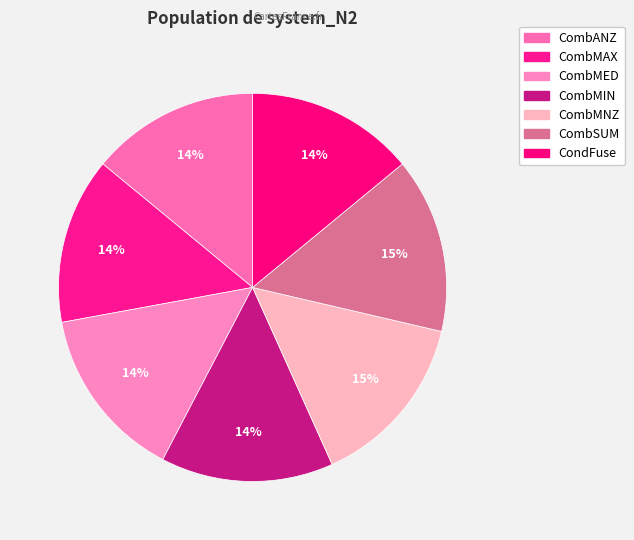

How many segments does this pie chart have?

7